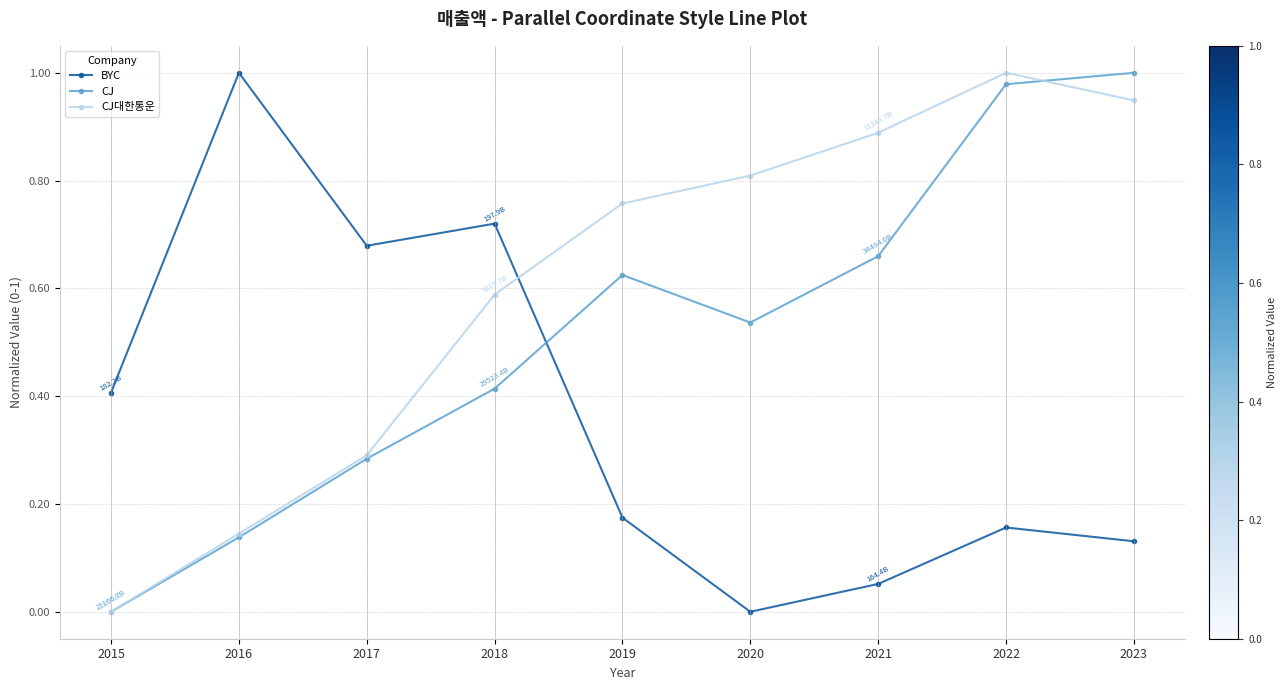

At which label does CJ대한통운 reach its peak?

2022